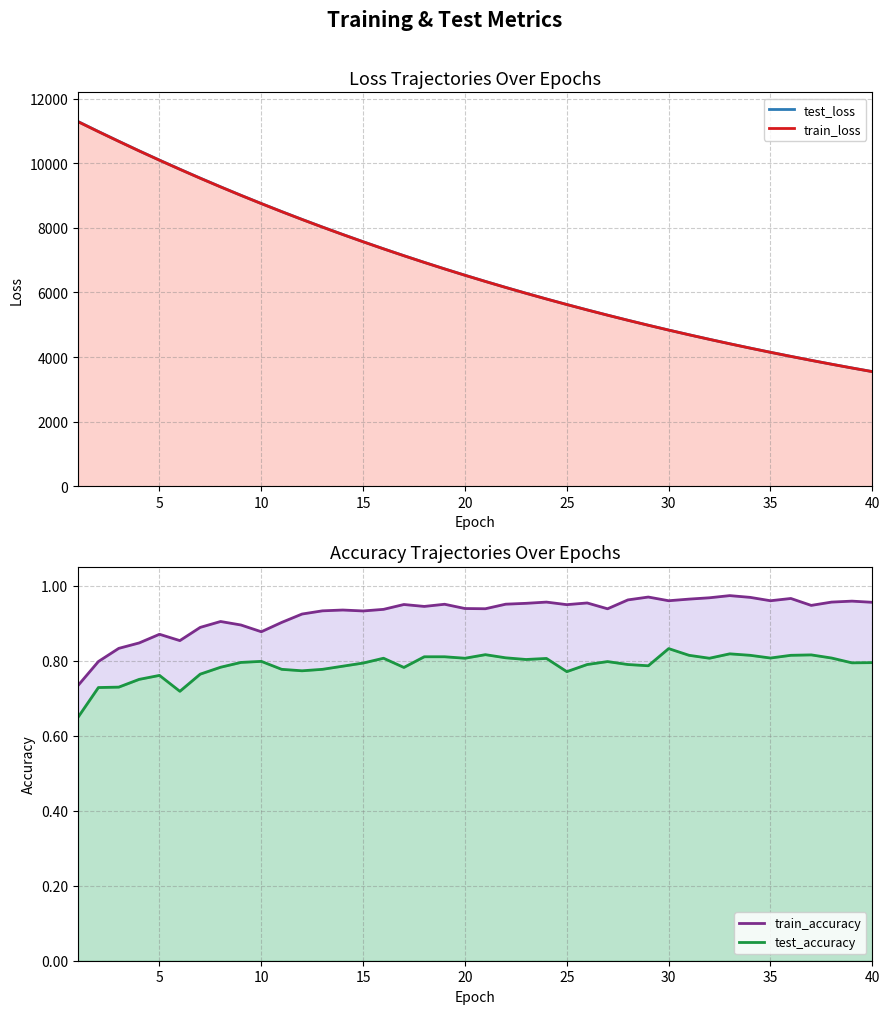

What is the difference between the second highest and minimum values in the train_accuracy series?

0.2